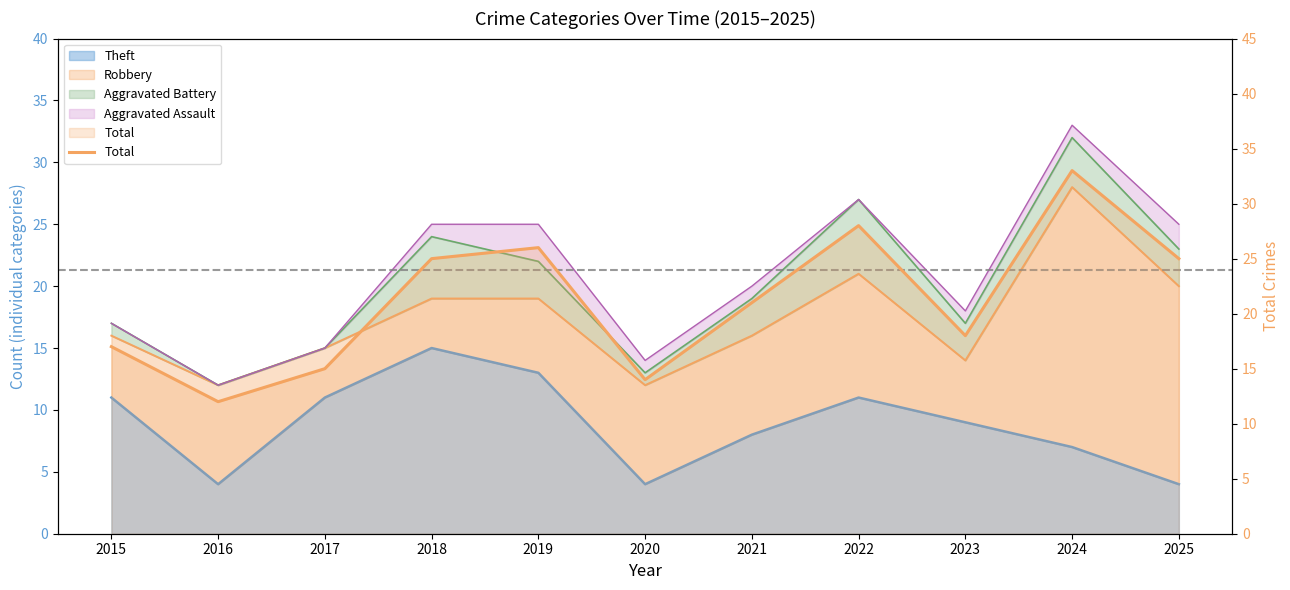

True or false: the data shows 45 at 2018.

False